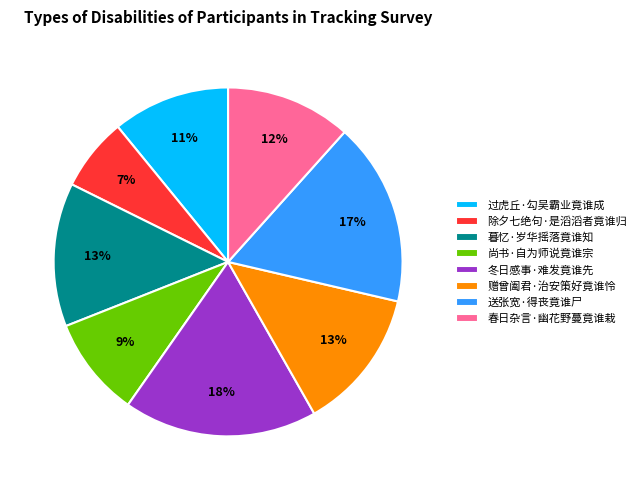

Count the number of slices in the pie.

8